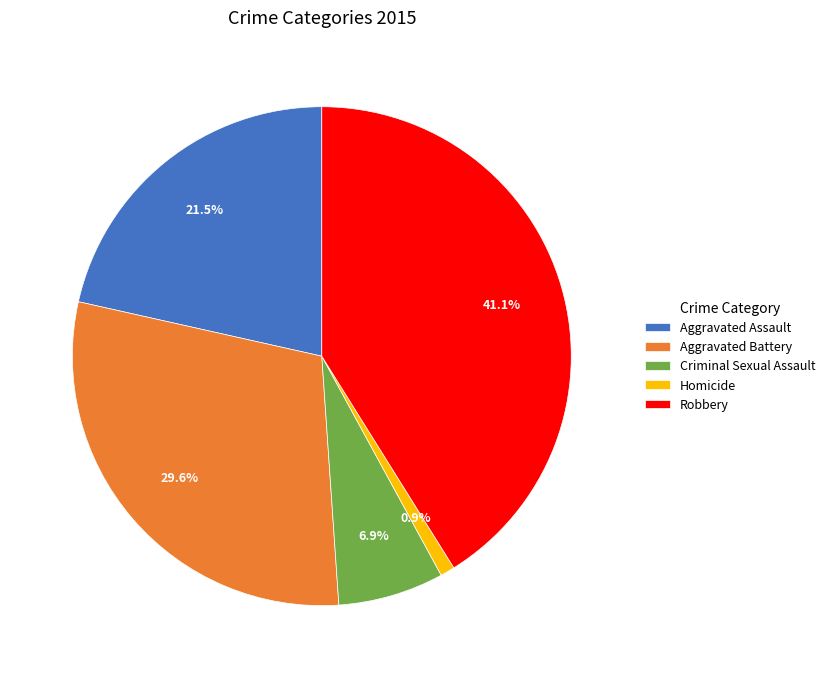

How many segments does this pie chart have?

5